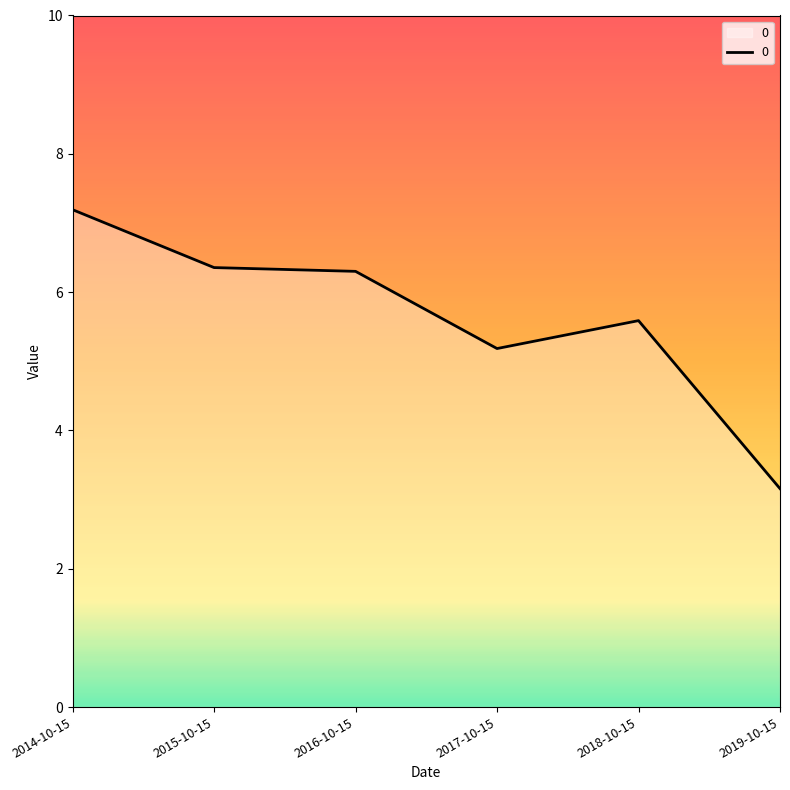

True or false: there are more than 0 points higher than both neighbors.

True